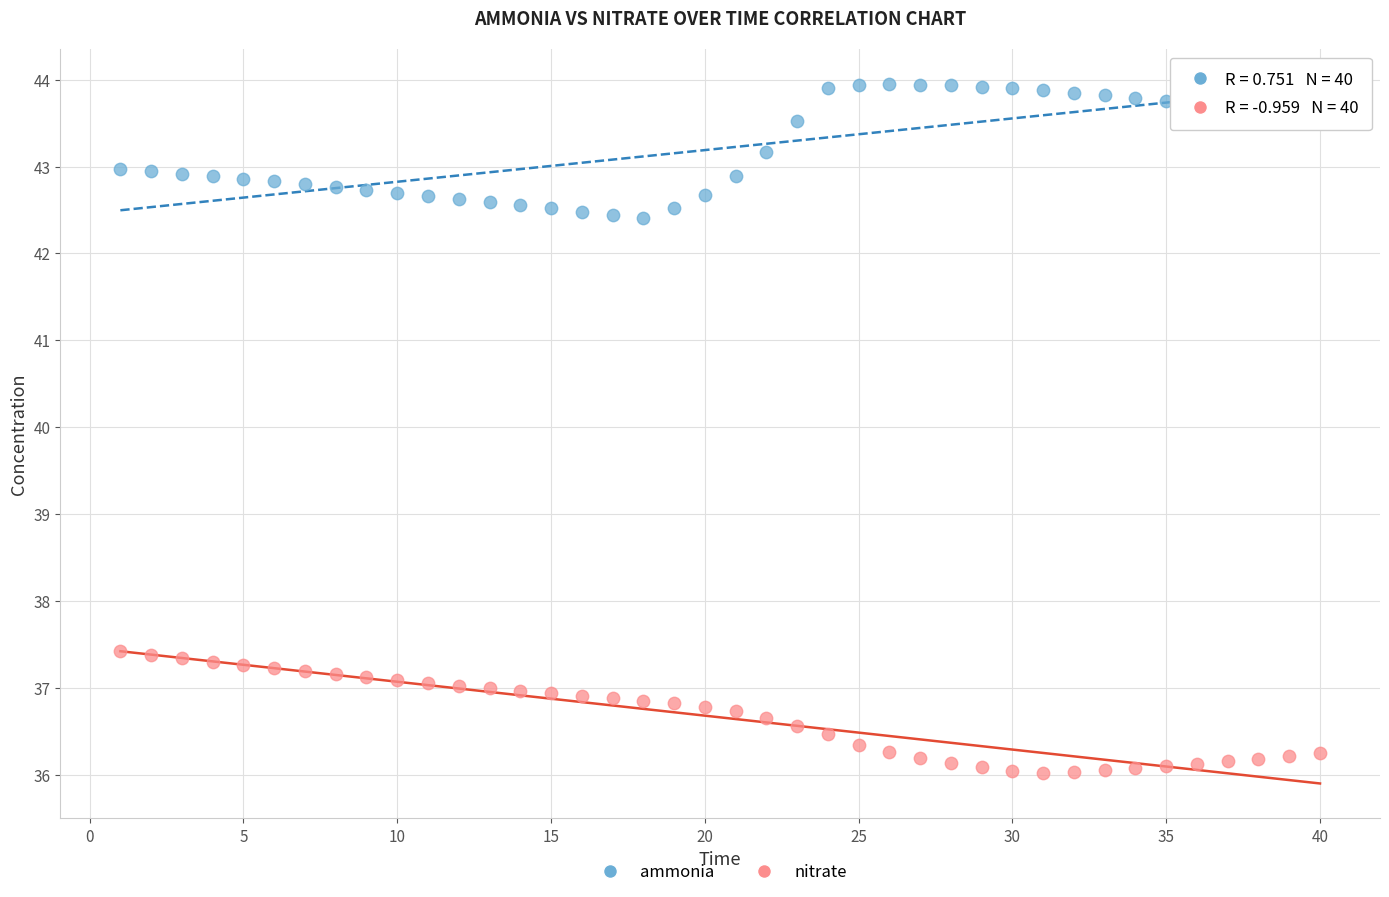

Across all data points, what is the range of Y values (max minus min)?

7.9